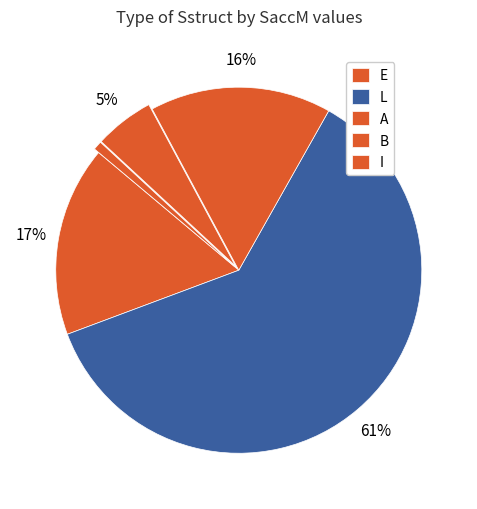

How many segments does this pie chart have?

5